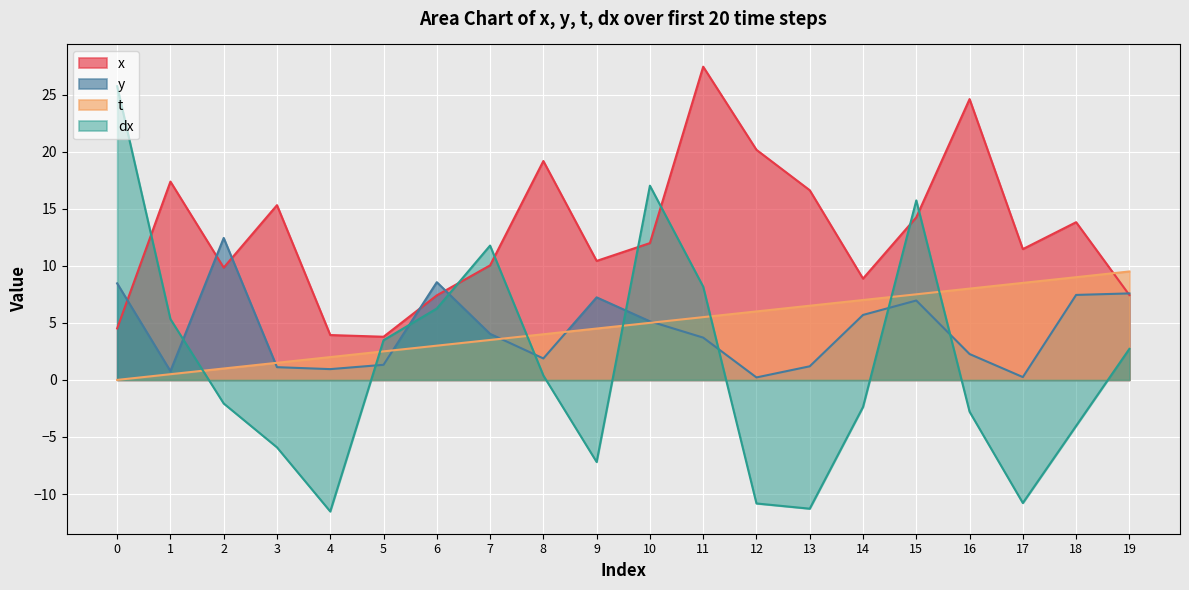

What are all the series names shown in the legend?

x, y, t, dx